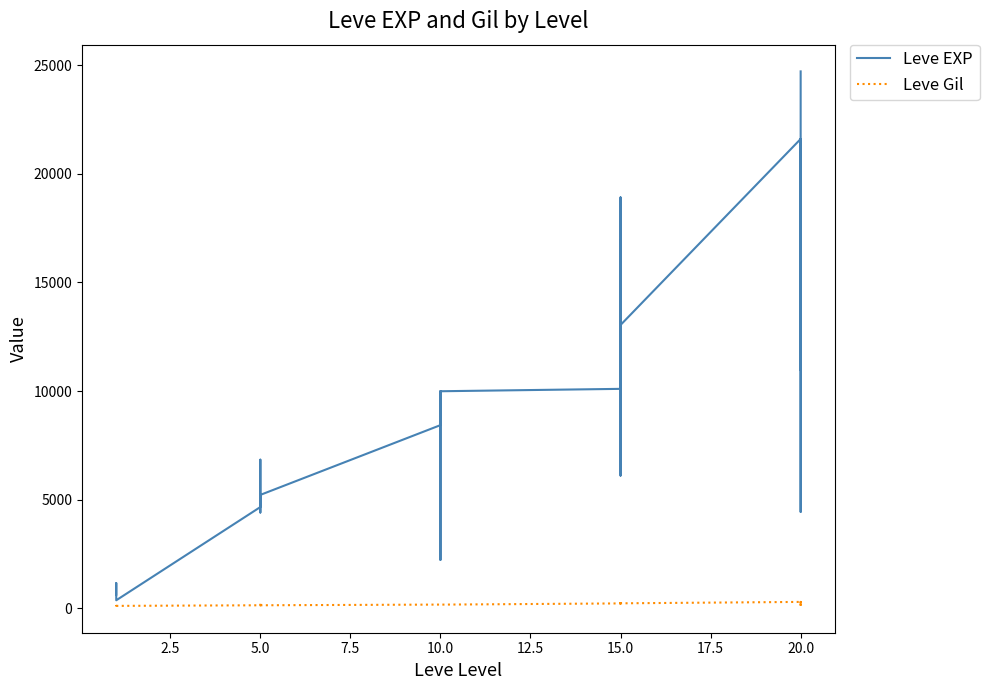

What is the label of the 11th point from the left?

5.0